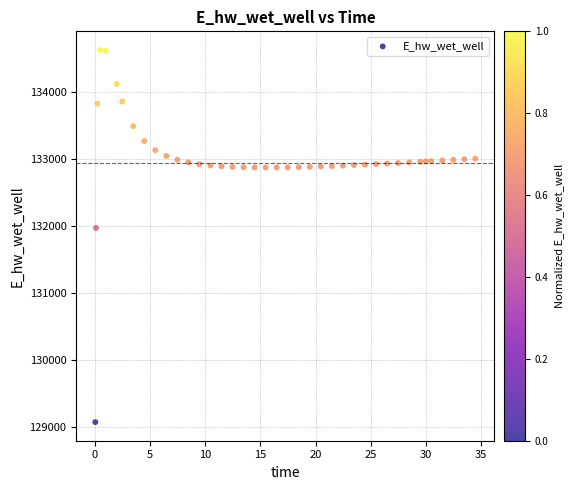

What Y value in the scatter plot is closest to 131849?

131970.0